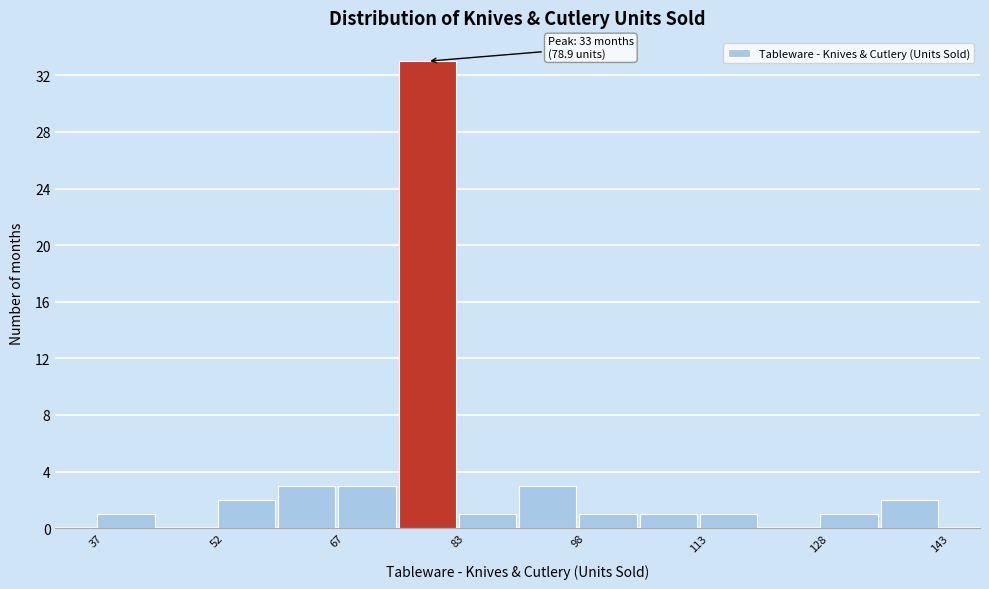

Around what value on the x-axis is the tallest bar? Give the approximate position of its centre, as read against the axis.

78